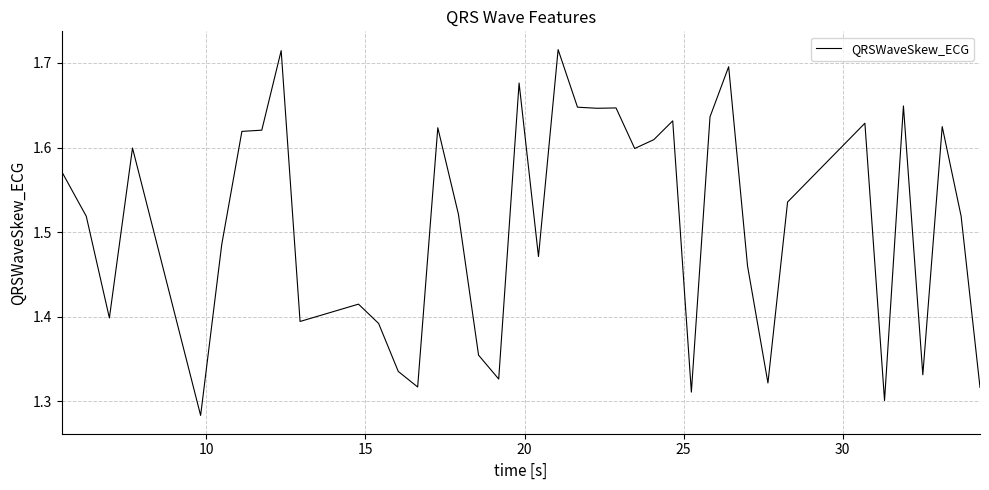

Count the number of data series in this chart.

1